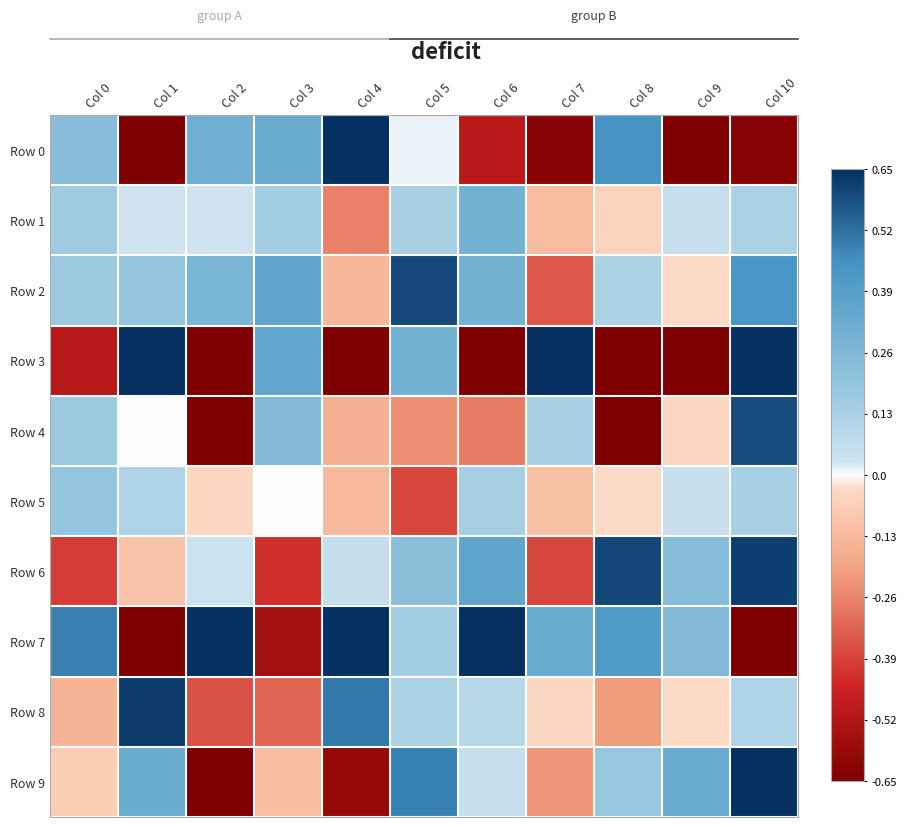

Which has a higher value, Col 7 or Col 3?

Col 3